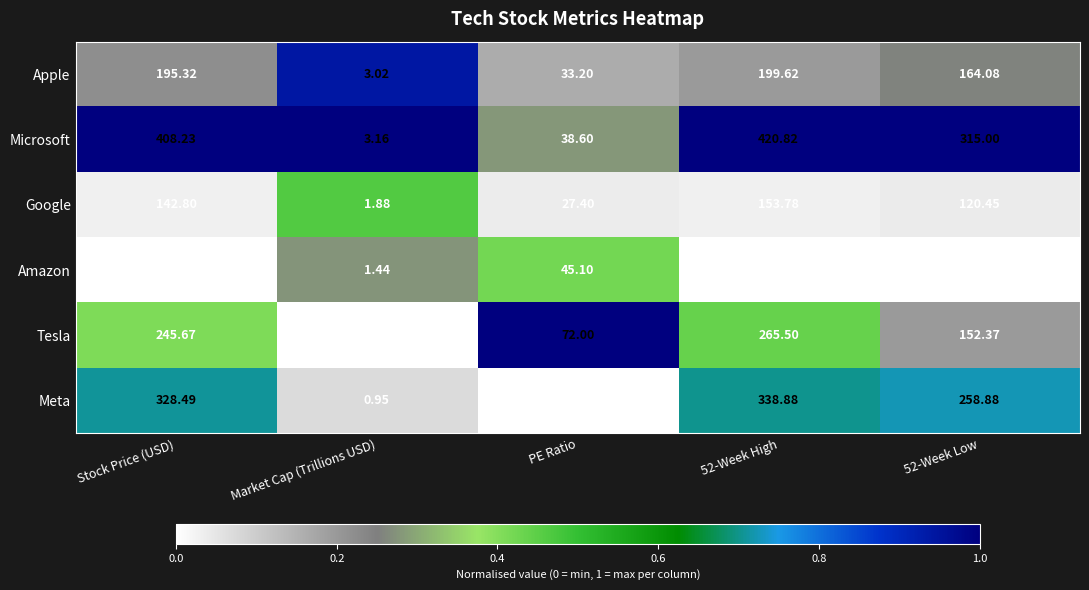

Which series has the widest spread of values?

Microsoft